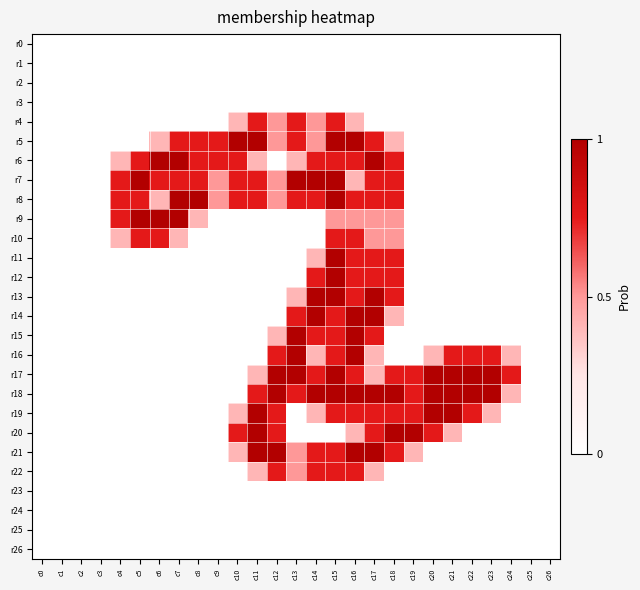

Reading left to right, extract all data points from this chart.

r0: c0=0.0	c1=0.0	c2=0.0	c3=0.0	c4=0.0	c5=0.0	c6=0.0	c7=0.0	c8=0.0	c9=0.0	c10=0.0	c11=0.0	c12=0.0	c13=0.0	c14=0.0	c15=0.0	c16=0.0	c17=0.0	c18=0.0	c19=0.0	c20=0.0	c21=0.0	c22=0.0	c23=0.0	c24=0.0	c25=0.0	c26=0.0
r1: c0=0.0	c1=0.0	c2=0.0	c3=0.0	c4=0.0	c5=0.0	c6=0.0	c7=0.0	c8=0.0	c9=0.0	c10=0.0	c11=0.0	c12=0.0	c13=0.0	c14=0.0	c15=0.0	c16=0.0	c17=0.0	c18=0.0	c19=0.0	c20=0.0	c21=0.0	c22=0.0	c23=0.0	c24=0.0	c25=0.0	c26=0.0
r2: c0=0.0	c1=0.0	c2=0.0	c3=0.0	c4=0.0	c5=0.0	c6=0.0	c7=0.0	c8=0.0	c9=0.0	c10=0.0	c11=0.0	c12=0.0	c13=0.0	c14=0.0	c15=0.0	c16=0.0	c17=0.0	c18=0.0	c19=0.0	c20=0.0	c21=0.0	c22=0.0	c23=0.0	c24=0.0	c25=0.0	c26=0.0
r3: c0=0.0	c1=0.0	c2=0.0	c3=0.0	c4=0.0	c5=0.0	c6=0.0	c7=0.0	c8=0.0	c9=0.0	c10=0.0	c11=0.0	c12=0.0	c13=0.0	c14=0.0	c15=0.0	c16=0.0	c17=0.0	c18=0.0	c19=0.0	c20=0.0	c21=0.0	c22=0.0	c23=0.0	c24=0.0	c25=0.0	c26=0.0
r4: c0=0.0	c1=0.0	c2=0.0	c3=0.0	c4=0.0	c5=0.0	c6=0.0	c7=0.0	c8=0.0	c9=0.0	c10=0.8	c11=1.5	c12=1.0	c13=1.5	c14=1.0	c15=1.5	c16=0.8	c17=0.0	c18=0.0	c19=0.0	c20=0.0	c21=0.0	c22=0.0	c23=0.0	c24=0.0	c25=0.0	c26=0.0
r5: c0=0.0	c1=0.0	c2=0.0	c3=0.0	c4=0.0	c5=0.0	c6=0.8	c7=1.5	c8=1.5	c9=1.5	c10=2.0	c11=2.0	c12=1.0	c13=1.5	c14=1.0	c15=2.0	c16=2.0	c17=1.5	c18=0.8	c19=0.0	c20=0.0	c21=0.0	c22=0.0	c23=0.0	c24=0.0	c25=0.0	c26=0.0
r6: c0=0.0	c1=0.0	c2=0.0	c3=0.0	c4=0.8	c5=1.5	c6=2.0	c7=2.0	c8=1.5	c9=1.5	c10=1.5	c11=0.8	c12=0.0	c13=0.8	c14=1.5	c15=1.5	c16=1.5	c17=2.0	c18=1.5	c19=0.0	c20=0.0	c21=0.0	c22=0.0	c23=0.0	c24=0.0	c25=0.0	c26=0.0
r7: c0=0.0	c1=0.0	c2=0.0	c3=0.0	c4=1.5	c5=2.0	c6=1.5	c7=1.5	c8=1.5	c9=1.0	c10=1.5	c11=1.5	c12=1.0	c13=2.0	c14=2.0	c15=2.0	c16=0.8	c17=1.5	c18=1.5	c19=0.0	c20=0.0	c21=0.0	c22=0.0	c23=0.0	c24=0.0	c25=0.0	c26=0.0
r8: c0=0.0	c1=0.0	c2=0.0	c3=0.0	c4=1.5	c5=1.5	c6=0.8	c7=2.0	c8=2.0	c9=1.0	c10=1.5	c11=1.5	c12=1.0	c13=1.5	c14=1.5	c15=2.0	c16=1.5	c17=1.5	c18=1.5	c19=0.0	c20=0.0	c21=0.0	c22=0.0	c23=0.0	c24=0.0	c25=0.0	c26=0.0
r9: c0=0.0	c1=0.0	c2=0.0	c3=0.0	c4=1.5	c5=2.0	c6=2.0	c7=2.0	c8=0.8	c9=0.0	c10=0.0	c11=0.0	c12=0.0	c13=0.0	c14=0.0	c15=1.0	c16=1.0	c17=1.0	c18=1.0	c19=0.0	c20=0.0	c21=0.0	c22=0.0	c23=0.0	c24=0.0	c25=0.0	c26=0.0
r10: c0=0.0	c1=0.0	c2=0.0	c3=0.0	c4=0.8	c5=1.5	c6=1.5	c7=0.8	c8=0.0	c9=0.0	c10=0.0	c11=0.0	c12=0.0	c13=0.0	c14=0.0	c15=1.5	c16=1.5	c17=1.0	c18=1.0	c19=0.0	c20=0.0	c21=0.0	c22=0.0	c23=0.0	c24=0.0	c25=0.0	c26=0.0
r11: c0=0.0	c1=0.0	c2=0.0	c3=0.0	c4=0.0	c5=0.0	c6=0.0	c7=0.0	c8=0.0	c9=0.0	c10=0.0	c11=0.0	c12=0.0	c13=0.0	c14=0.8	c15=2.0	c16=1.5	c17=1.5	c18=1.5	c19=0.0	c20=0.0	c21=0.0	c22=0.0	c23=0.0	c24=0.0	c25=0.0	c26=0.0
r12: c0=0.0	c1=0.0	c2=0.0	c3=0.0	c4=0.0	c5=0.0	c6=0.0	c7=0.0	c8=0.0	c9=0.0	c10=0.0	c11=0.0	c12=0.0	c13=0.0	c14=1.5	c15=2.0	c16=1.5	c17=1.5	c18=1.5	c19=0.0	c20=0.0	c21=0.0	c22=0.0	c23=0.0	c24=0.0	c25=0.0	c26=0.0
r13: c0=0.0	c1=0.0	c2=0.0	c3=0.0	c4=0.0	c5=0.0	c6=0.0	c7=0.0	c8=0.0	c9=0.0	c10=0.0	c11=0.0	c12=0.0	c13=0.8	c14=2.0	c15=2.0	c16=1.5	c17=2.0	c18=1.5	c19=0.0	c20=0.0	c21=0.0	c22=0.0	c23=0.0	c24=0.0	c25=0.0	c26=0.0
r14: c0=0.0	c1=0.0	c2=0.0	c3=0.0	c4=0.0	c5=0.0	c6=0.0	c7=0.0	c8=0.0	c9=0.0	c10=0.0	c11=0.0	c12=0.0	c13=1.5	c14=2.0	c15=1.5	c16=2.0	c17=2.0	c18=0.8	c19=0.0	c20=0.0	c21=0.0	c22=0.0	c23=0.0	c24=0.0	c25=0.0	c26=0.0
r15: c0=0.0	c1=0.0	c2=0.0	c3=0.0	c4=0.0	c5=0.0	c6=0.0	c7=0.0	c8=0.0	c9=0.0	c10=0.0	c11=0.0	c12=0.8	c13=2.0	c14=1.5	c15=1.5	c16=2.0	c17=1.5	c18=0.0	c19=0.0	c20=0.0	c21=0.0	c22=0.0	c23=0.0	c24=0.0	c25=0.0	c26=0.0
r16: c0=0.0	c1=0.0	c2=0.0	c3=0.0	c4=0.0	c5=0.0	c6=0.0	c7=0.0	c8=0.0	c9=0.0	c10=0.0	c11=0.0	c12=1.5	c13=2.0	c14=0.8	c15=1.5	c16=2.0	c17=0.8	c18=0.0	c19=0.0	c20=0.8	c21=1.5	c22=1.5	c23=1.5	c24=0.8	c25=0.0	c26=0.0
r17: c0=0.0	c1=0.0	c2=0.0	c3=0.0	c4=0.0	c5=0.0	c6=0.0	c7=0.0	c8=0.0	c9=0.0	c10=0.0	c11=0.8	c12=2.0	c13=2.0	c14=1.5	c15=2.0	c16=1.5	c17=0.8	c18=1.5	c19=1.5	c20=2.0	c21=2.0	c22=2.0	c23=2.0	c24=1.5	c25=0.0	c26=0.0
r18: c0=0.0	c1=0.0	c2=0.0	c3=0.0	c4=0.0	c5=0.0	c6=0.0	c7=0.0	c8=0.0	c9=0.0	c10=0.0	c11=1.5	c12=2.0	c13=1.5	c14=2.0	c15=2.0	c16=2.0	c17=2.0	c18=2.0	c19=1.5	c20=2.0	c21=2.0	c22=2.0	c23=2.0	c24=0.8	c25=0.0	c26=0.0
r19: c0=0.0	c1=0.0	c2=0.0	c3=0.0	c4=0.0	c5=0.0	c6=0.0	c7=0.0	c8=0.0	c9=0.0	c10=0.8	c11=2.0	c12=1.5	c13=0.0	c14=0.8	c15=1.5	c16=1.5	c17=1.5	c18=1.5	c19=1.5	c20=2.0	c21=2.0	c22=1.5	c23=0.8	c24=0.0	c25=0.0	c26=0.0
r20: c0=0.0	c1=0.0	c2=0.0	c3=0.0	c4=0.0	c5=0.0	c6=0.0	c7=0.0	c8=0.0	c9=0.0	c10=1.5	c11=2.0	c12=1.5	c13=0.0	c14=0.0	c15=0.0	c16=0.8	c17=1.5	c18=2.0	c19=2.0	c20=1.5	c21=0.8	c22=0.0	c23=0.0	c24=0.0	c25=0.0	c26=0.0
r21: c0=0.0	c1=0.0	c2=0.0	c3=0.0	c4=0.0	c5=0.0	c6=0.0	c7=0.0	c8=0.0	c9=0.0	c10=0.8	c11=2.0	c12=2.0	c13=1.0	c14=1.5	c15=1.5	c16=2.0	c17=2.0	c18=1.5	c19=0.8	c20=0.0	c21=0.0	c22=0.0	c23=0.0	c24=0.0	c25=0.0	c26=0.0
r22: c0=0.0	c1=0.0	c2=0.0	c3=0.0	c4=0.0	c5=0.0	c6=0.0	c7=0.0	c8=0.0	c9=0.0	c10=0.0	c11=0.8	c12=1.5	c13=1.0	c14=1.5	c15=1.5	c16=1.5	c17=0.8	c18=0.0	c19=0.0	c20=0.0	c21=0.0	c22=0.0	c23=0.0	c24=0.0	c25=0.0	c26=0.0
r23: c0=0.0	c1=0.0	c2=0.0	c3=0.0	c4=0.0	c5=0.0	c6=0.0	c7=0.0	c8=0.0	c9=0.0	c10=0.0	c11=0.0	c12=0.0	c13=0.0	c14=0.0	c15=0.0	c16=0.0	c17=0.0	c18=0.0	c19=0.0	c20=0.0	c21=0.0	c22=0.0	c23=0.0	c24=0.0	c25=0.0	c26=0.0
r24: c0=0.0	c1=0.0	c2=0.0	c3=0.0	c4=0.0	c5=0.0	c6=0.0	c7=0.0	c8=0.0	c9=0.0	c10=0.0	c11=0.0	c12=0.0	c13=0.0	c14=0.0	c15=0.0	c16=0.0	c17=0.0	c18=0.0	c19=0.0	c20=0.0	c21=0.0	c22=0.0	c23=0.0	c24=0.0	c25=0.0	c26=0.0
r25: c0=0.0	c1=0.0	c2=0.0	c3=0.0	c4=0.0	c5=0.0	c6=0.0	c7=0.0	c8=0.0	c9=0.0	c10=0.0	c11=0.0	c12=0.0	c13=0.0	c14=0.0	c15=0.0	c16=0.0	c17=0.0	c18=0.0	c19=0.0	c20=0.0	c21=0.0	c22=0.0	c23=0.0	c24=0.0	c25=0.0	c26=0.0
r26: c0=0.0	c1=0.0	c2=0.0	c3=0.0	c4=0.0	c5=0.0	c6=0.0	c7=0.0	c8=0.0	c9=0.0	c10=0.0	c11=0.0	c12=0.0	c13=0.0	c14=0.0	c15=0.0	c16=0.0	c17=0.0	c18=0.0	c19=0.0	c20=0.0	c21=0.0	c22=0.0	c23=0.0	c24=0.0	c25=0.0	c26=0.0